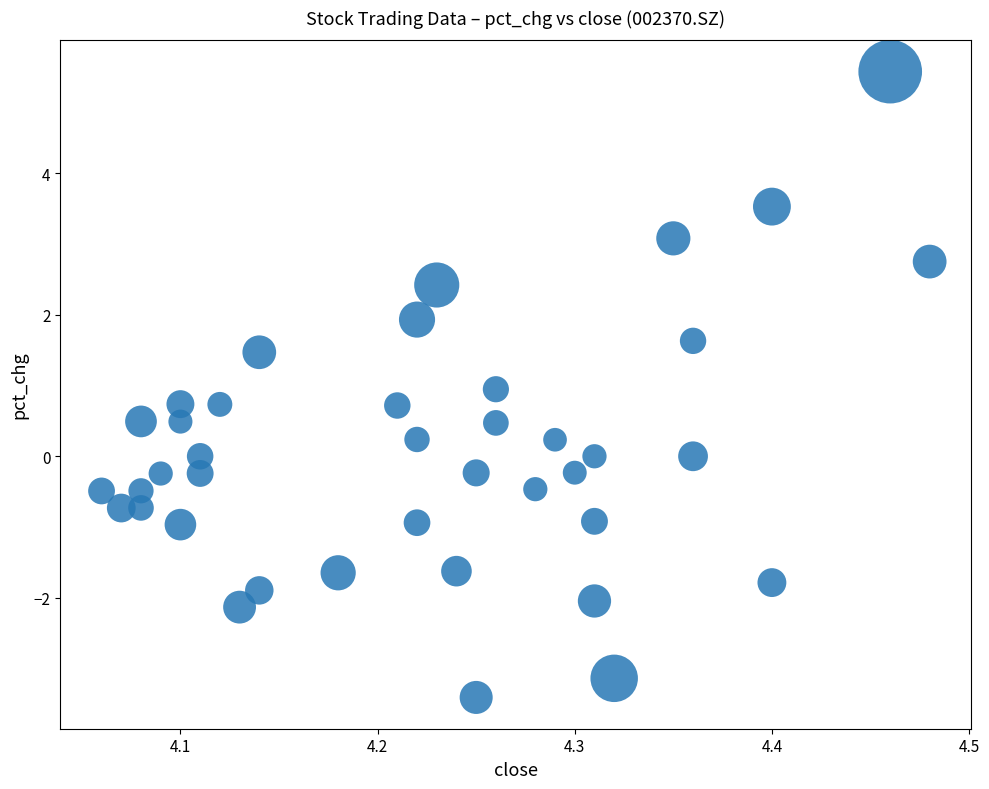

What is the range of Y values (max minus min)?

8.8